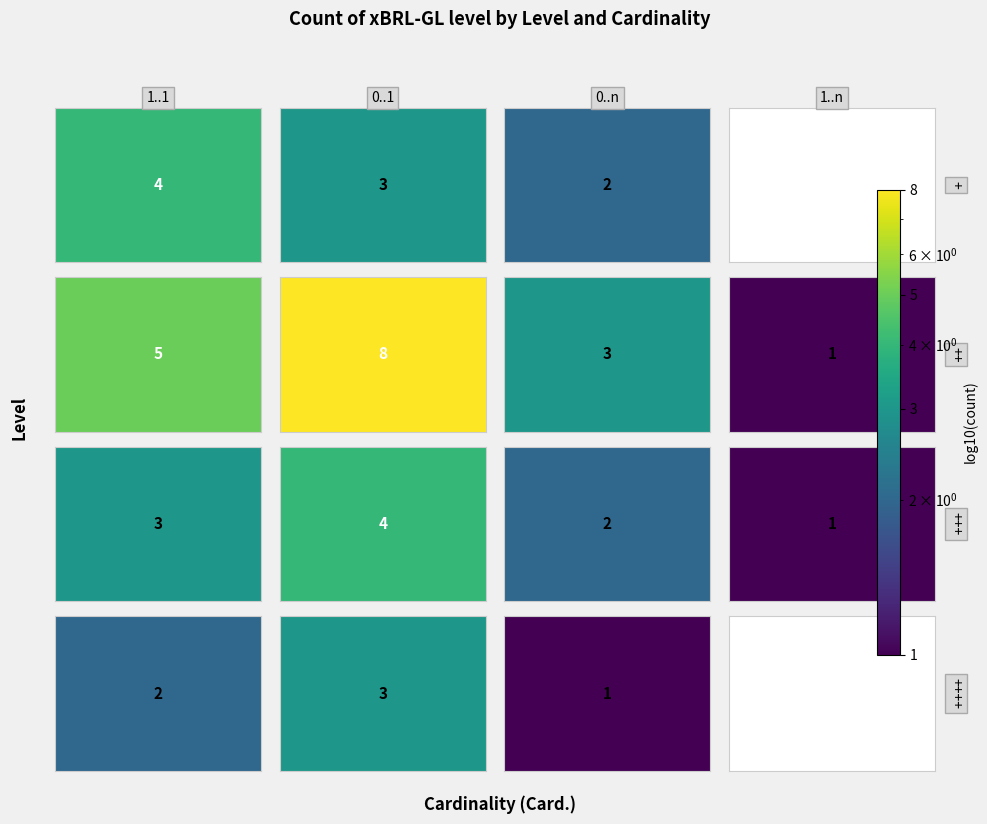

How many series are shown in this chart?

4